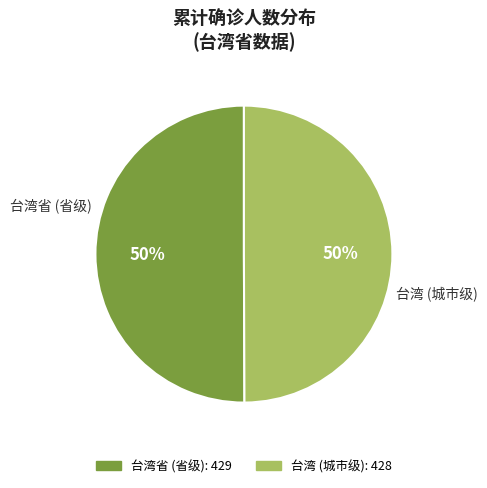

Approximately how many times larger is the value at 台湾 (城市级) compared to 台湾省 (省级)?

1.0